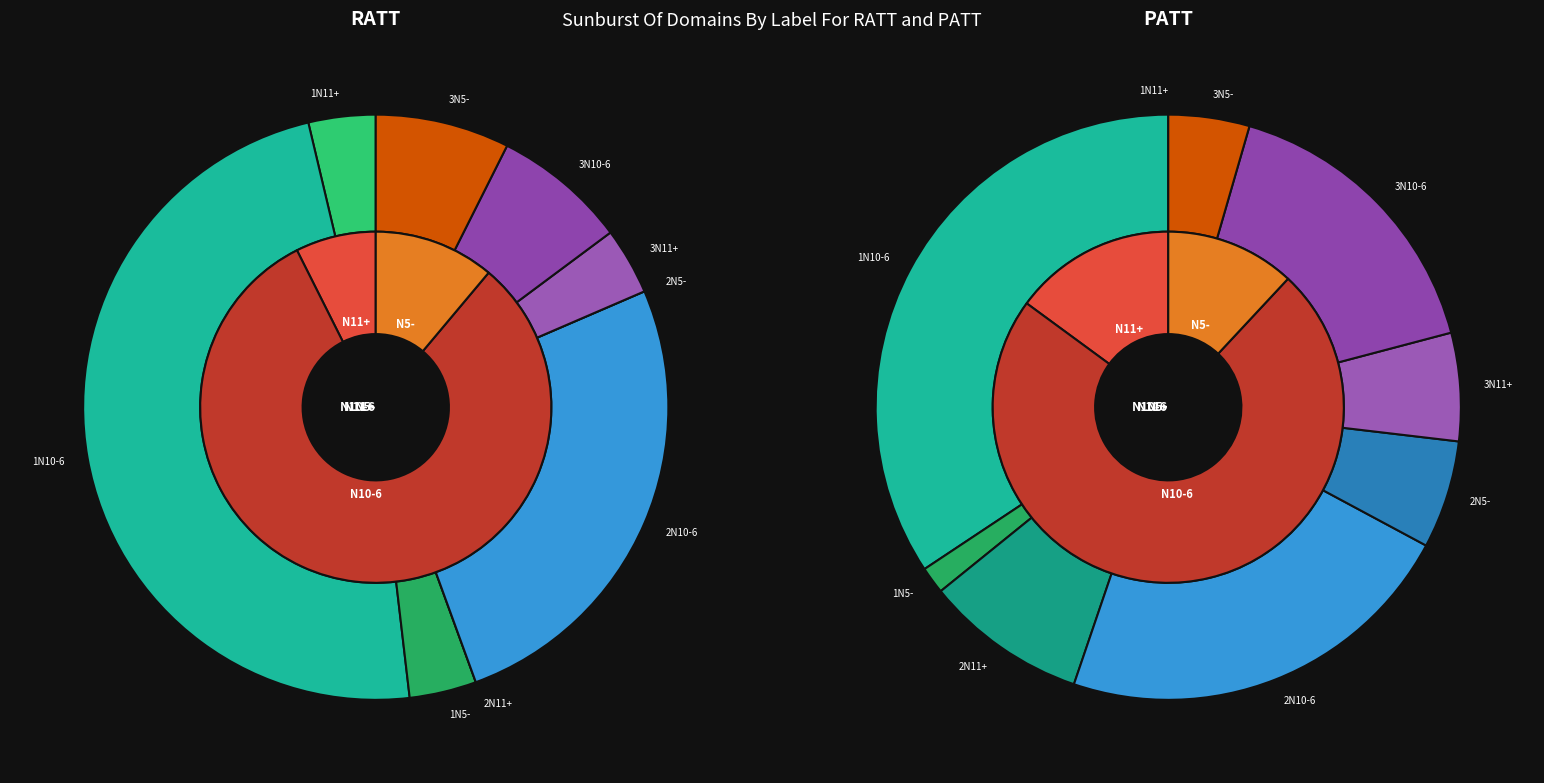

What is the largest slice in the pie chart?

1N10-6